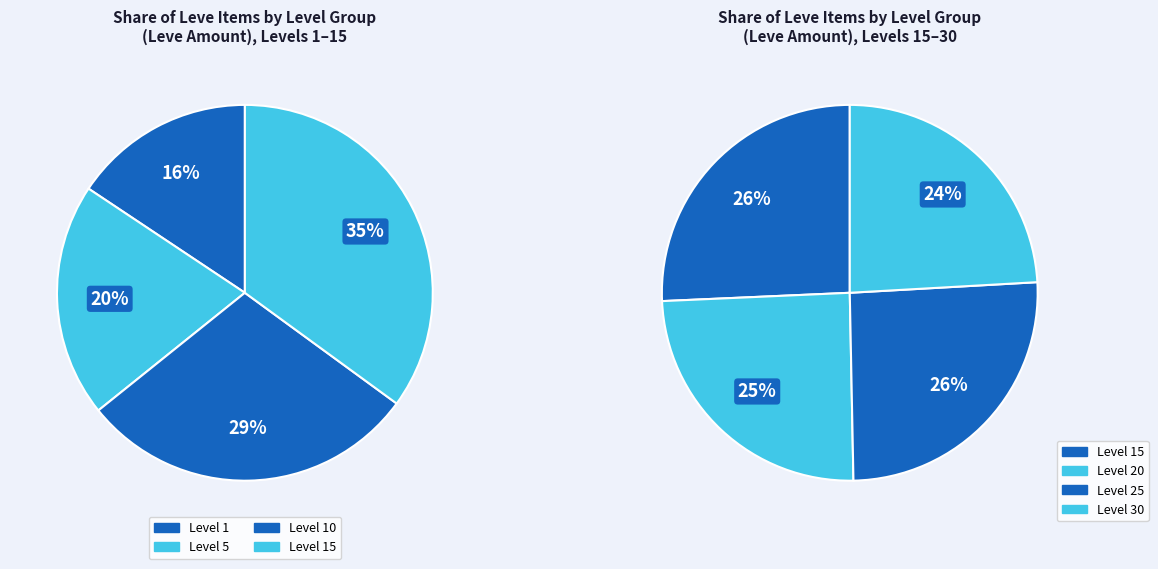

Do 17 and 31 together represent more than half of the pie?

No